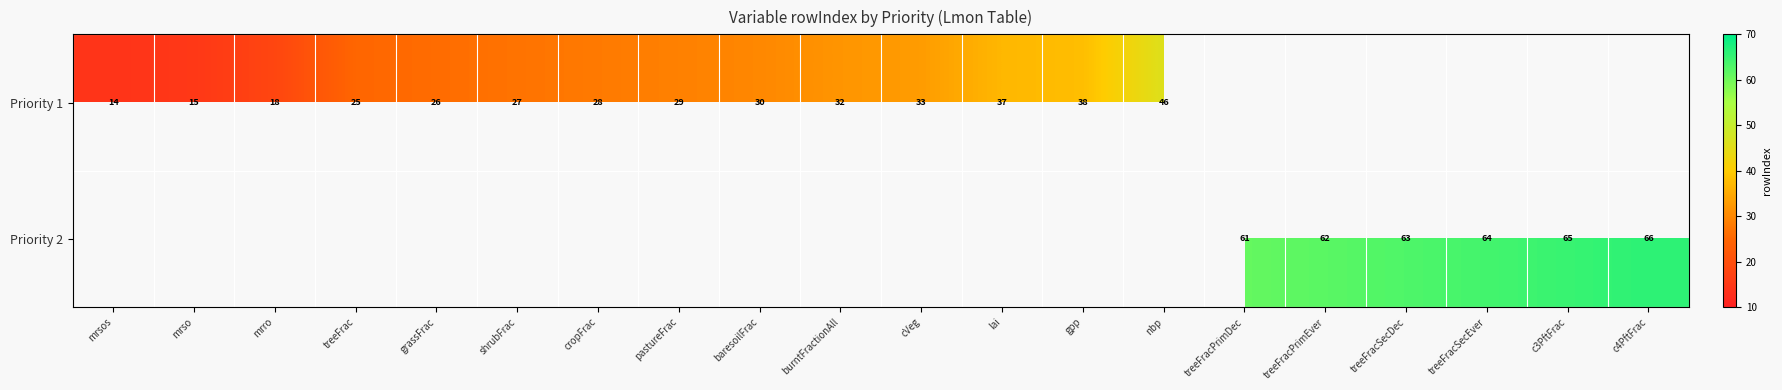

At how many categories does at least one series exceed 53?

6